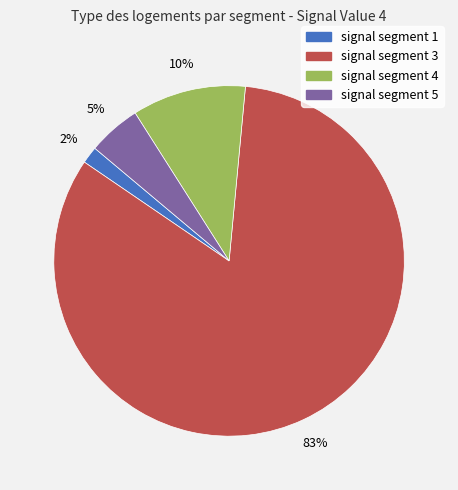

Does any single category account for the majority?

Yes